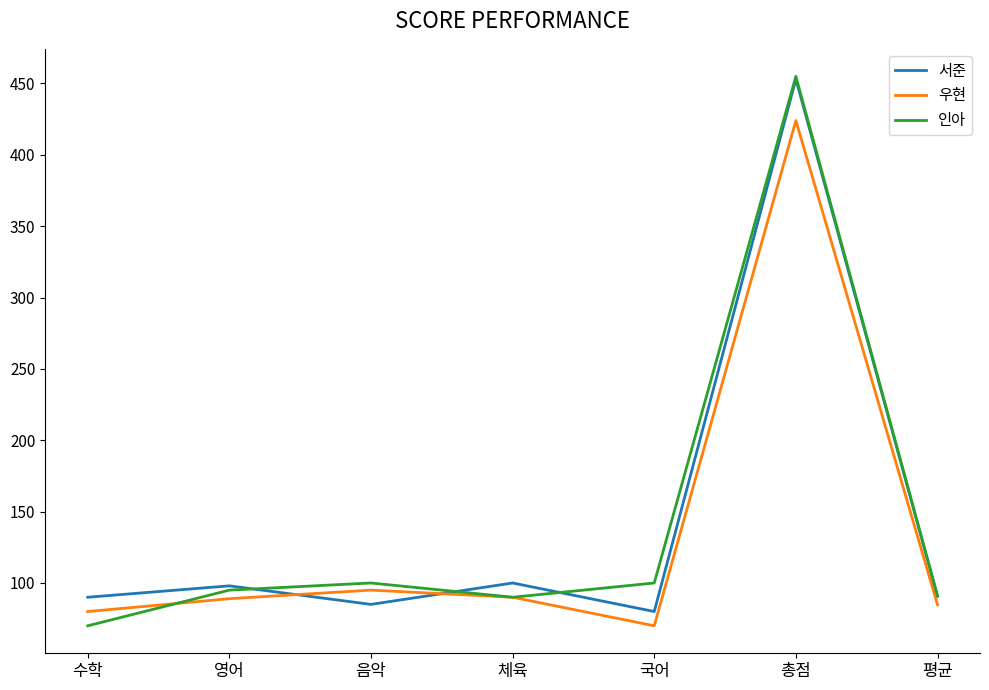

At which label does 우현 reach its peak?

총점